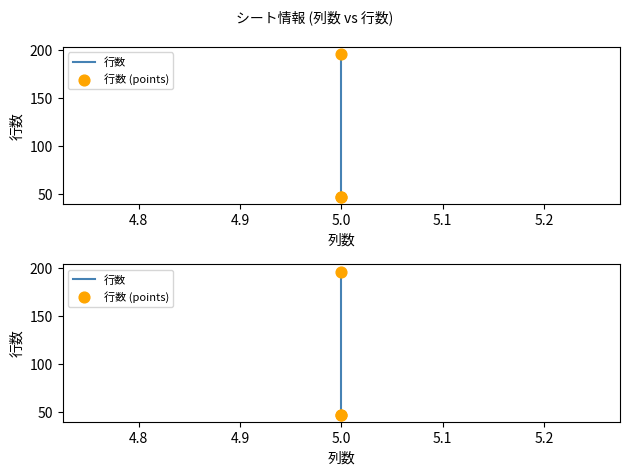

Which series contains the lowest Y value?

行数